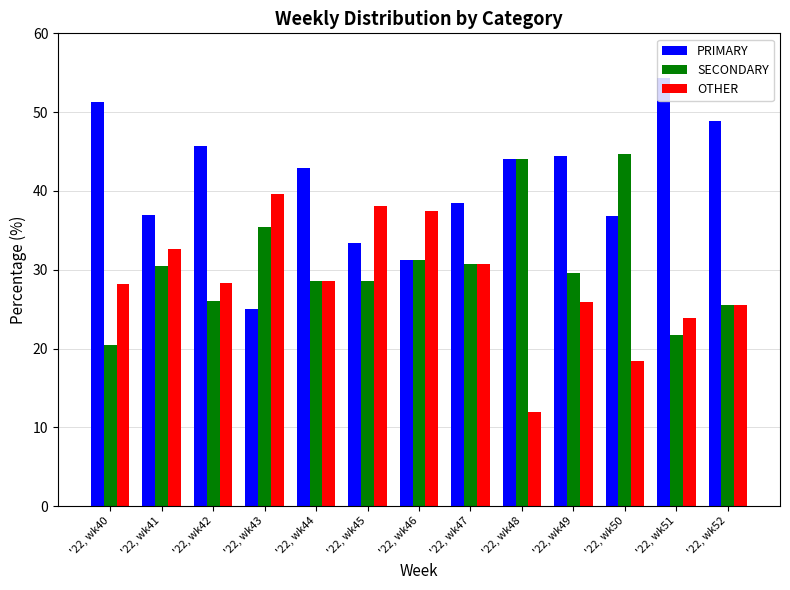

Is the value of PRIMARY at '22, wk45 greater than the value of SECONDARY at '22, wk43?

No